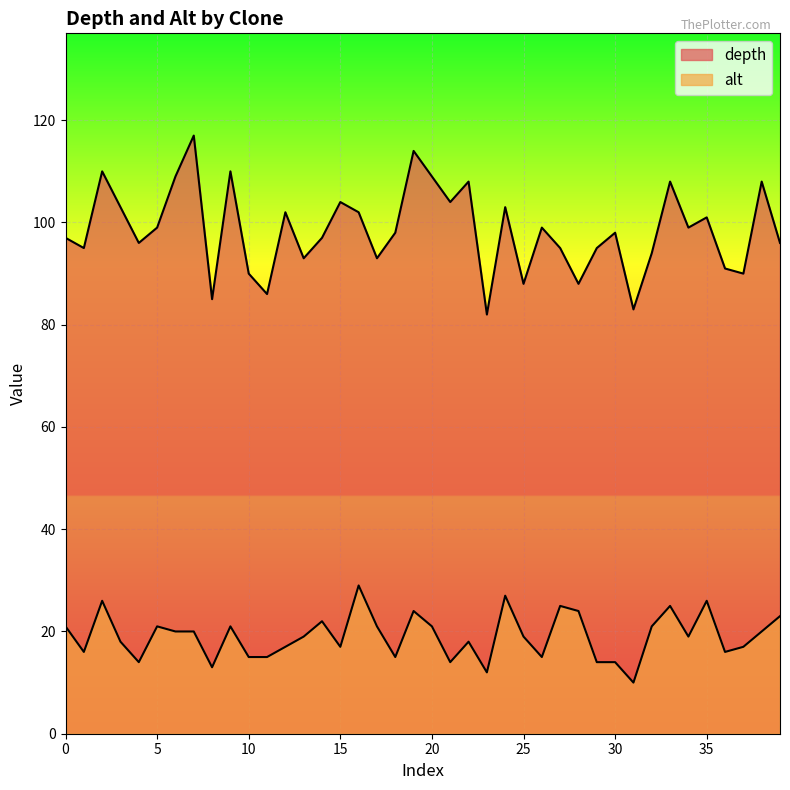

What are all the series names shown in the legend?

depth, alt